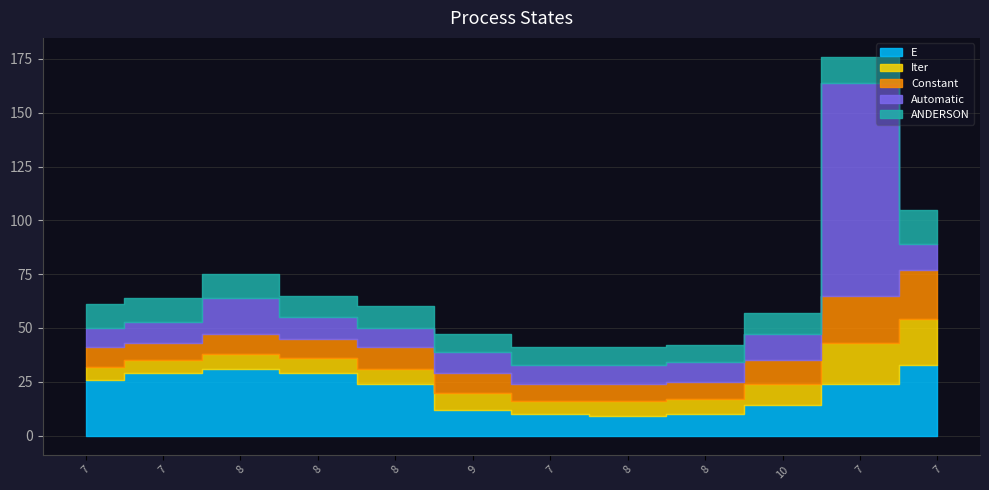

How many data points in E are above 24?

5